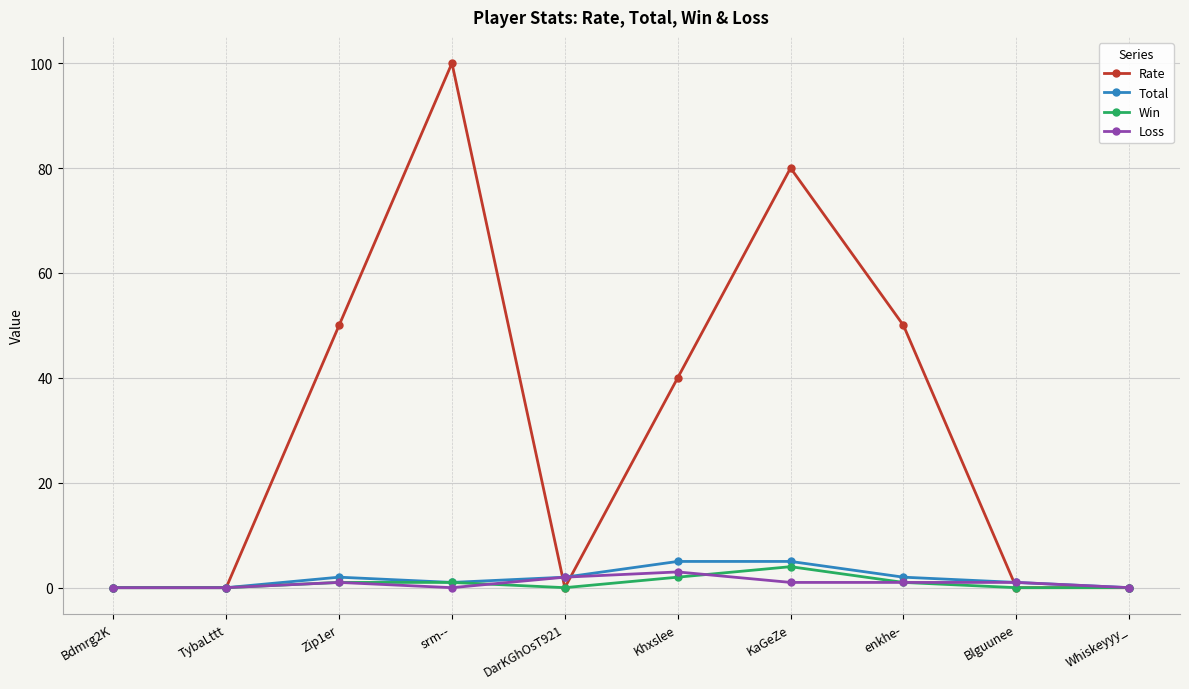

Which series has the widest spread of values?

Rate